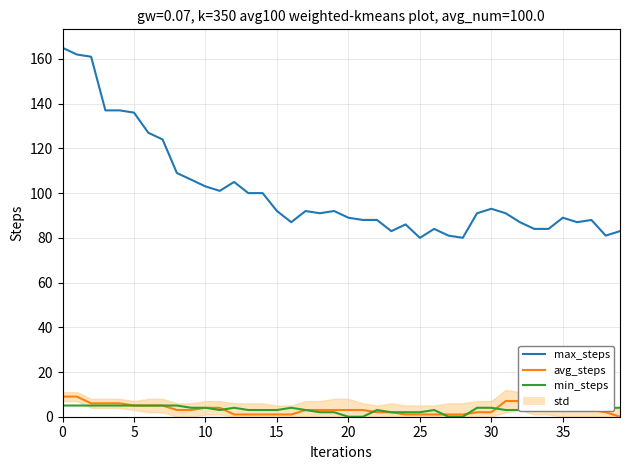

Which series has the largest total across all categories?

max_steps